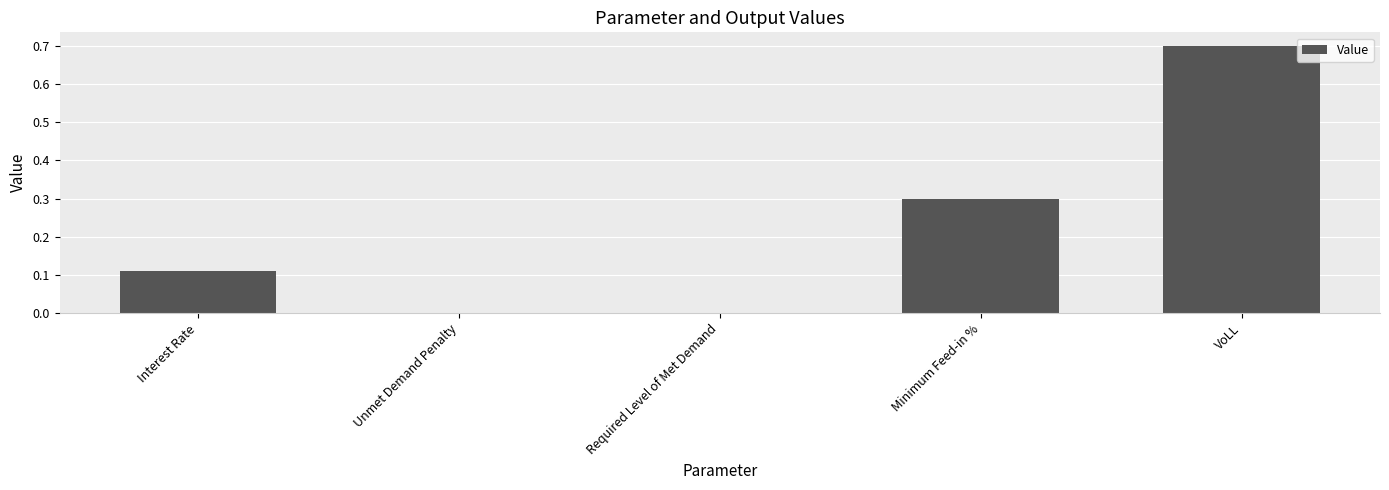

Between Required Level of Met Demand and Interest Rate, which is larger?

Interest Rate